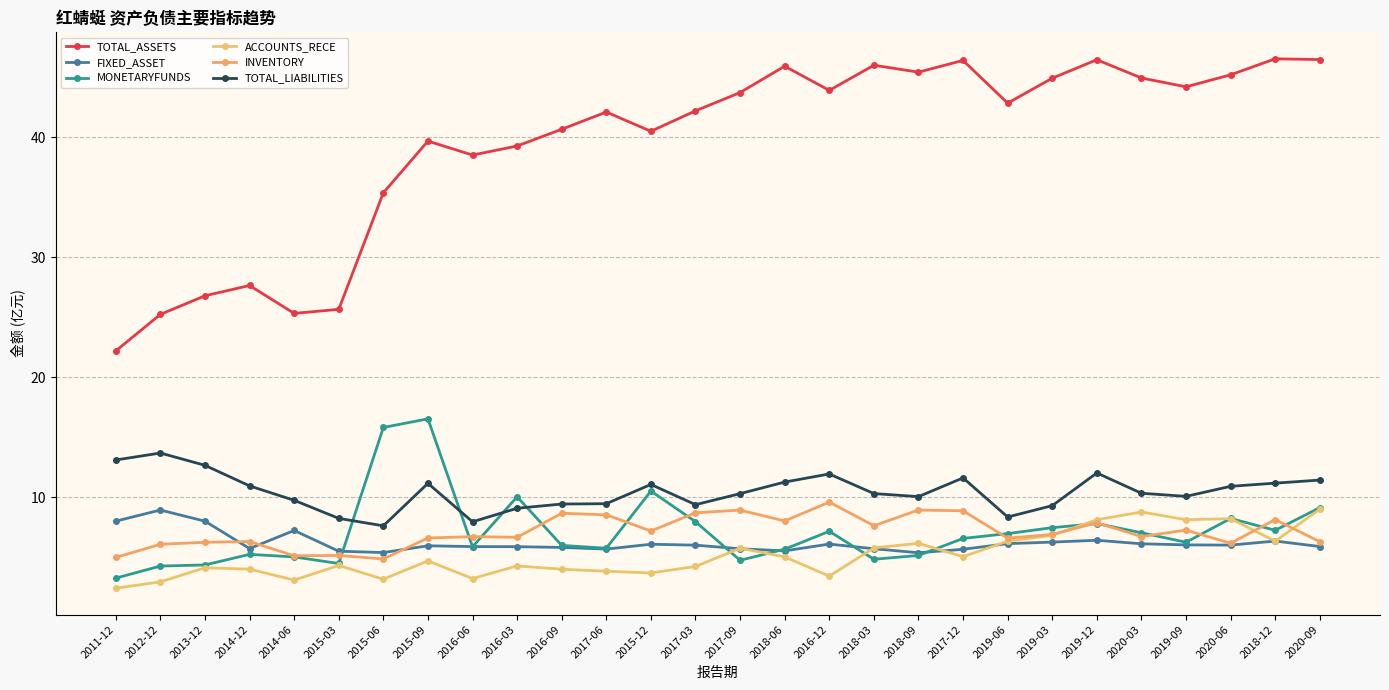

What is the minimum value for TOTAL_ASSETS?

22.2